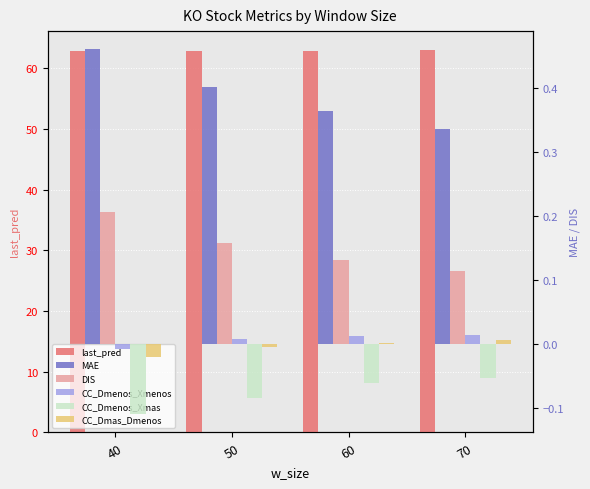

Is the value of CC_Dmas_Dmenos at 60 greater than the value of MAE at 50?

No